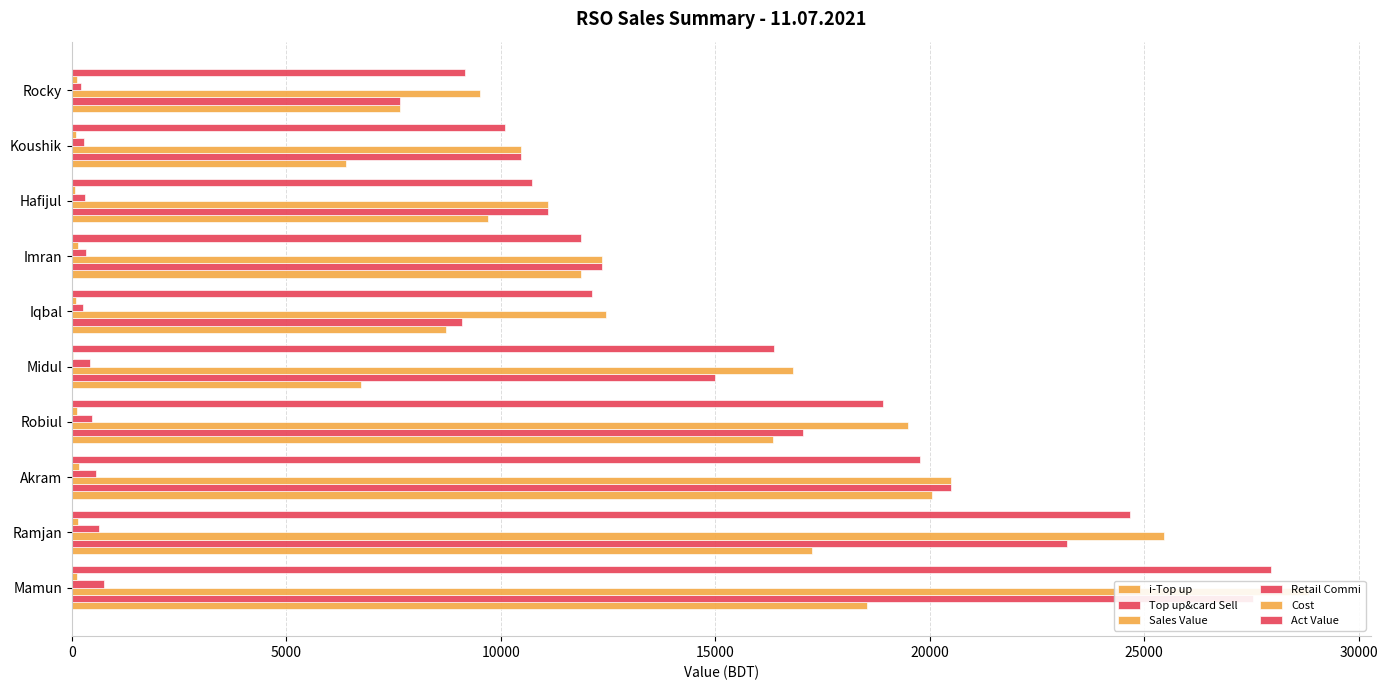

What value does the Cost series have at 9?

120.0